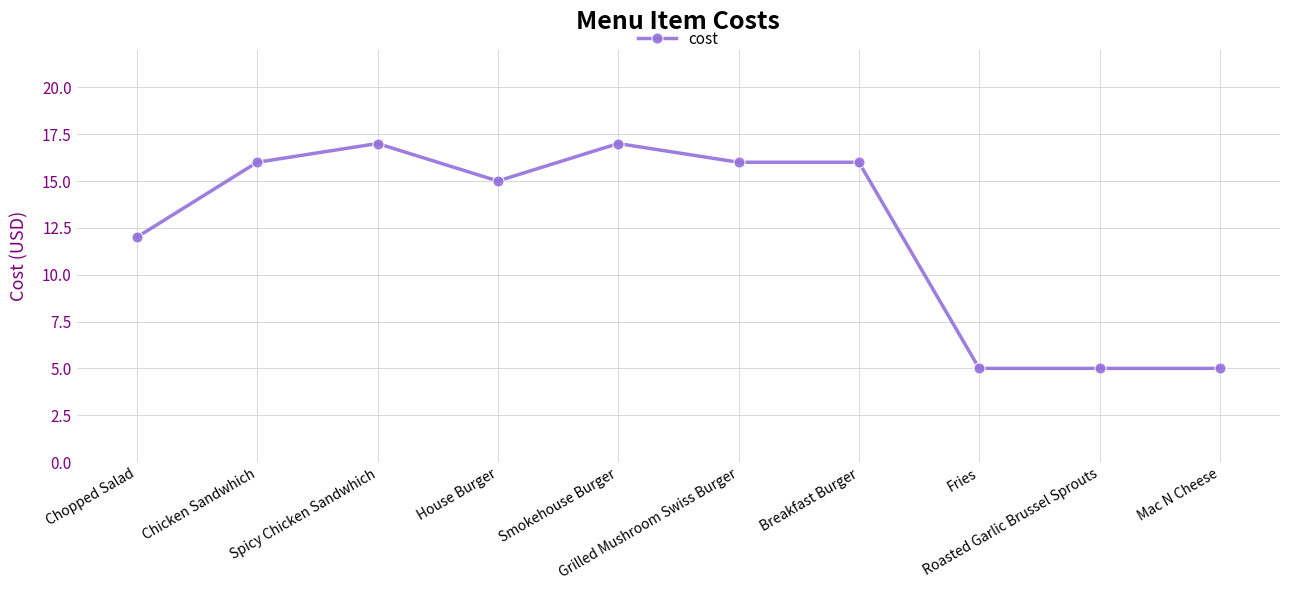

What is the difference between the values at Spicy Chicken Sandwhich and Chicken Sandwhich?

1